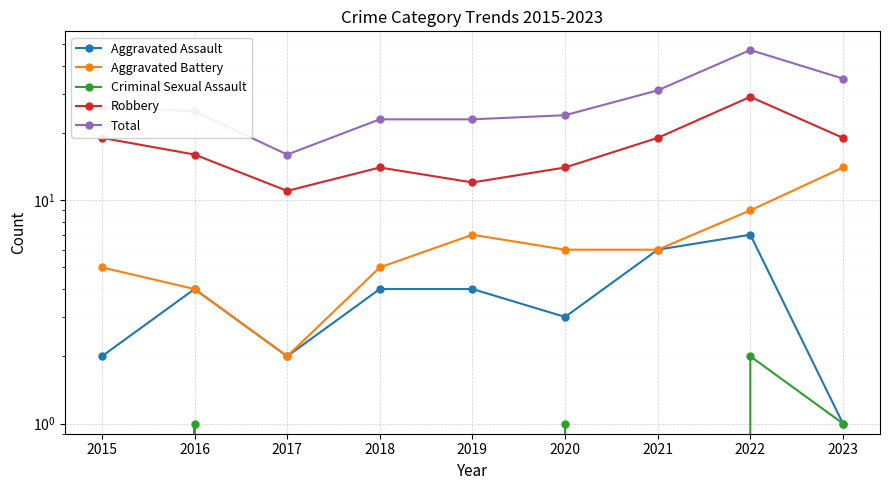

At which category does Aggravated Assault reach its first local peak?

2016